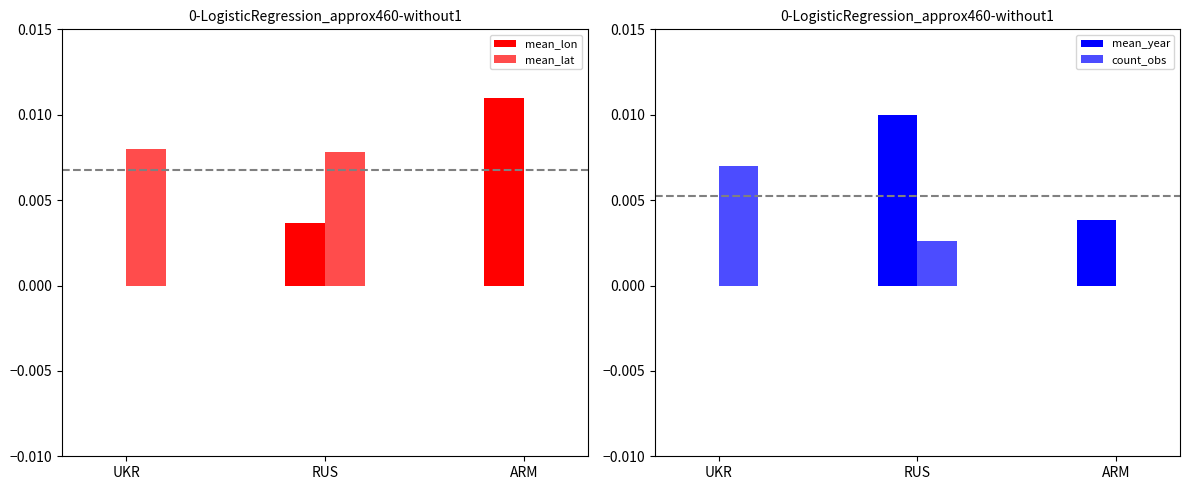

What is the label of the 1st bar from the right?

ARM